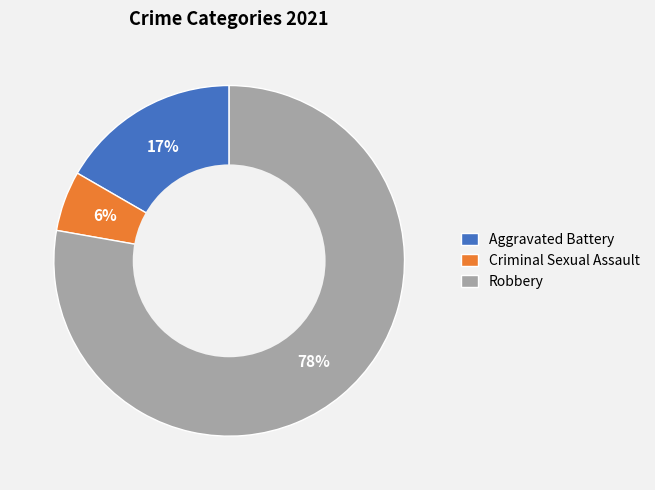

Between Criminal Sexual Assault and Robbery, which is larger?

Robbery